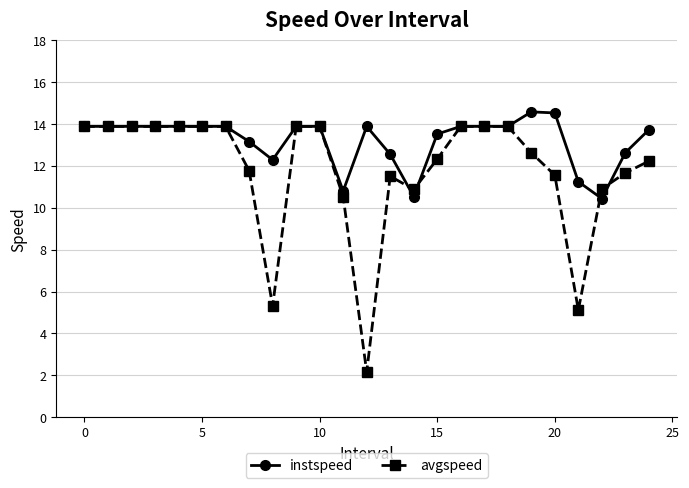

What is the lowest value of the instspeed series?

10.4